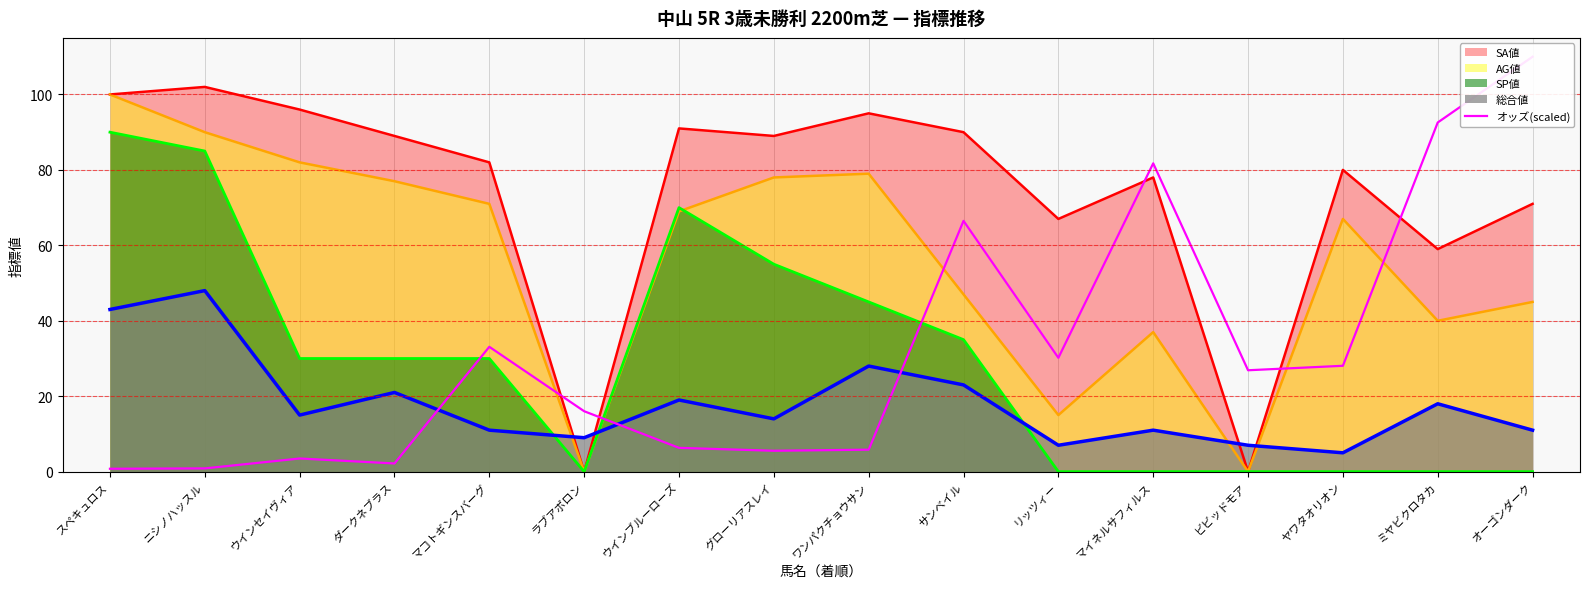

Reading left to right, what are all the values shown in this chart?

スペキュロス=0.8	ニシノハッスル=0.9	ウインセイヴィア=3.5	ダークネブラス=2.2	マコトギンスバーグ=33.1	ラブアポロン=16.0	ウインブルーローズ=6.3	グローリアスレイ=5.5	ワンパクチョウサン=5.8	サンベイル=66.5	リッツィー=30.2	マイネルサフィルス=81.7	ビビッドモア=26.9	ヤワタオリオン=28.1	ミヤビクロタカ=92.6	オーゴンダーク=110.0